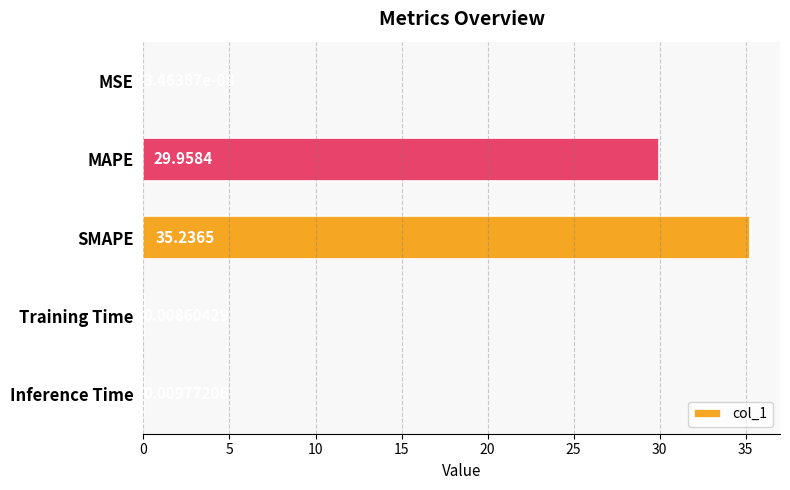

What is the maximum value shown in the chart?

35.2